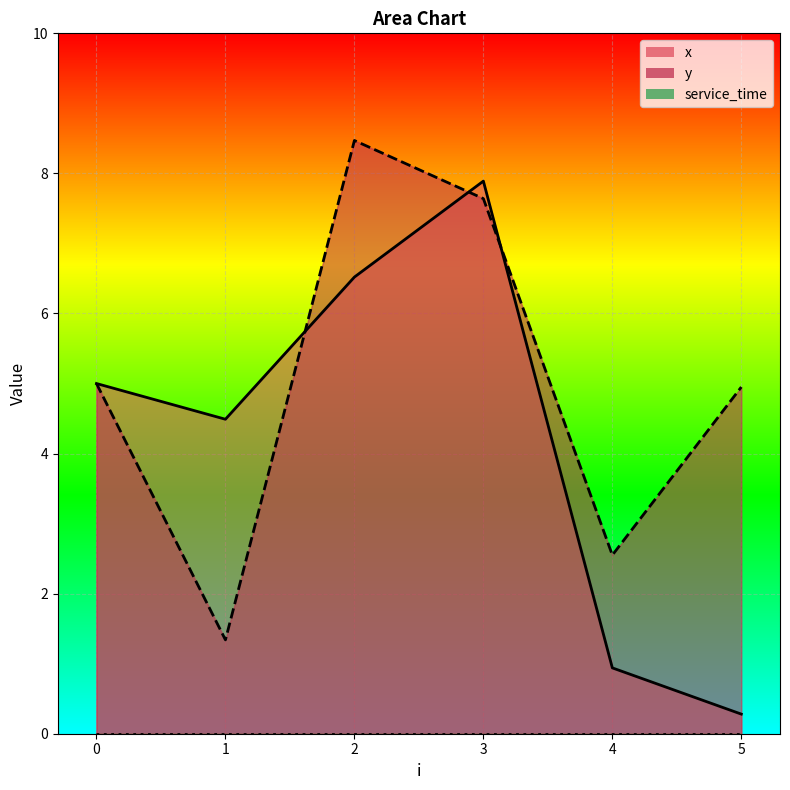

Which series ends up on top after the final intersection of y and x?

y